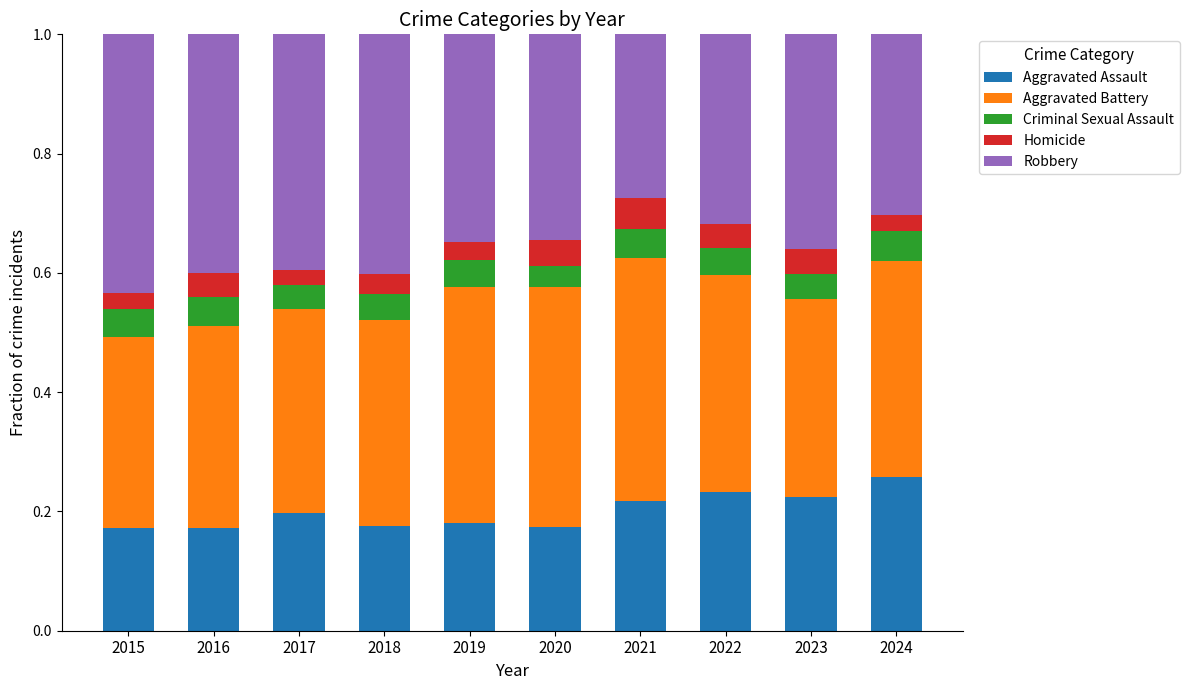

What is the total value across all series at 2021?

1.0